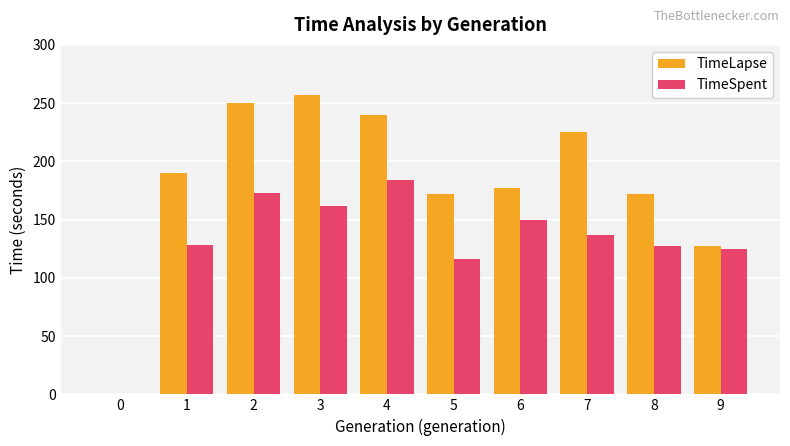

What is the difference between the TimeLapse values at 4 and 5?

68.0